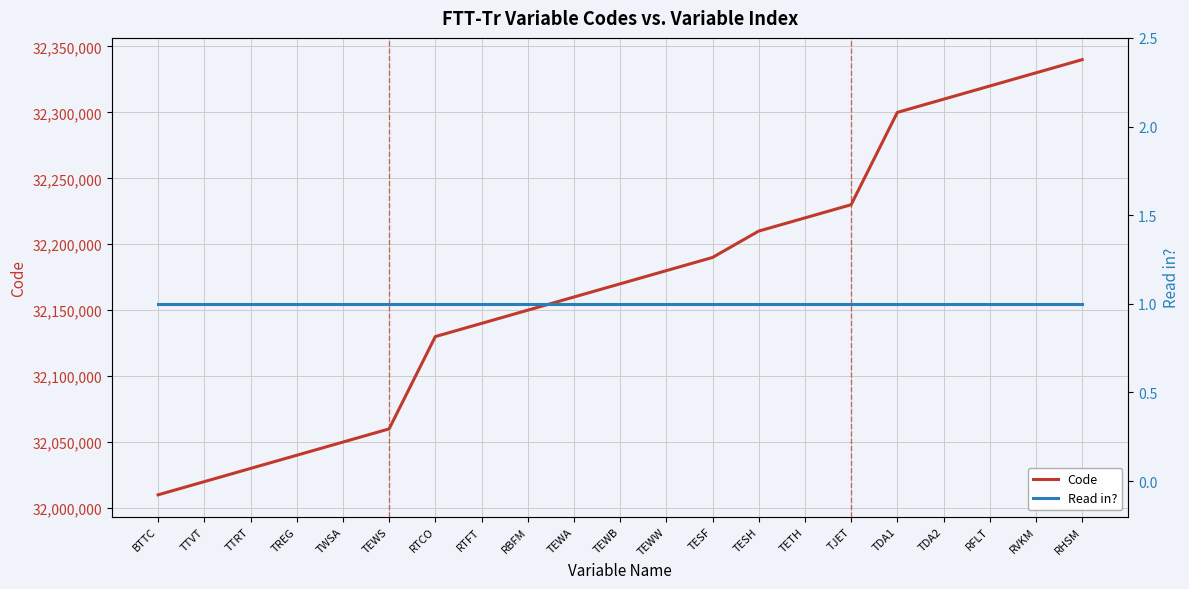

True or false: Code and Read in? cross at least once.

False